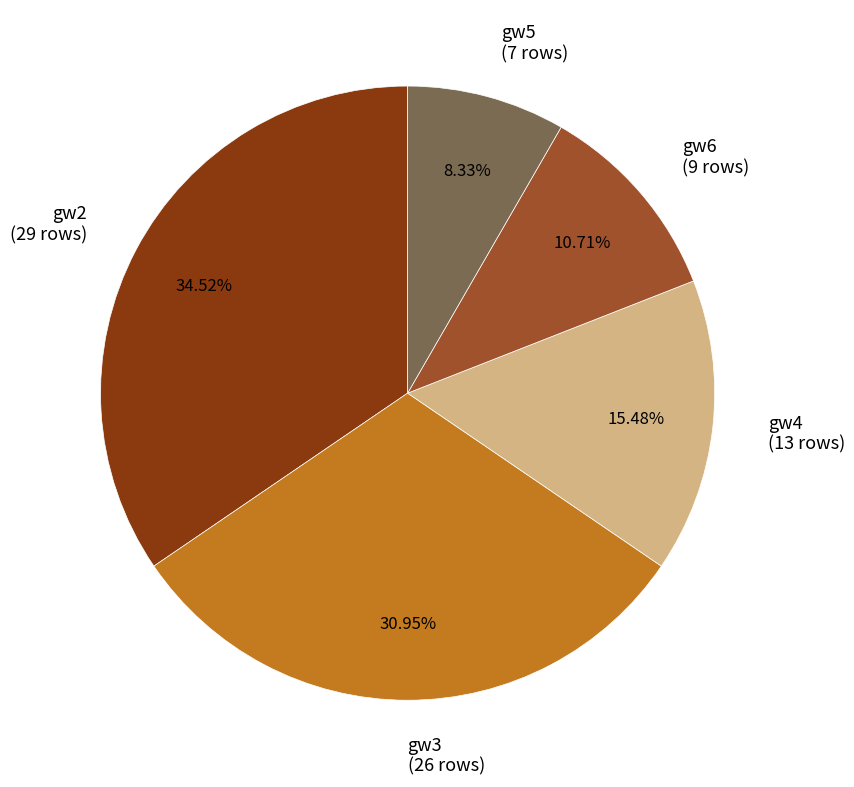

How many slices are in this pie chart?

5